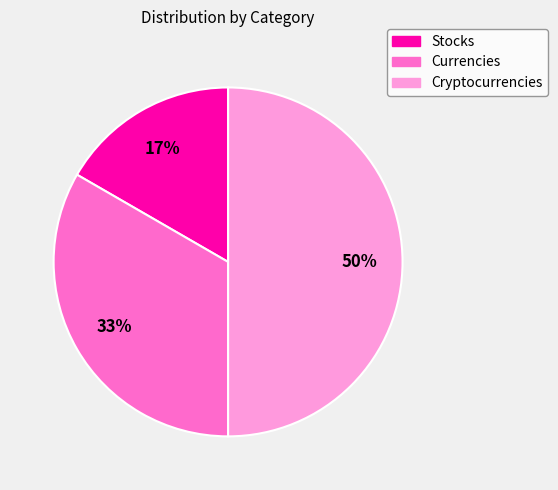

What is the largest slice in the pie chart?

Cryptocurrencies